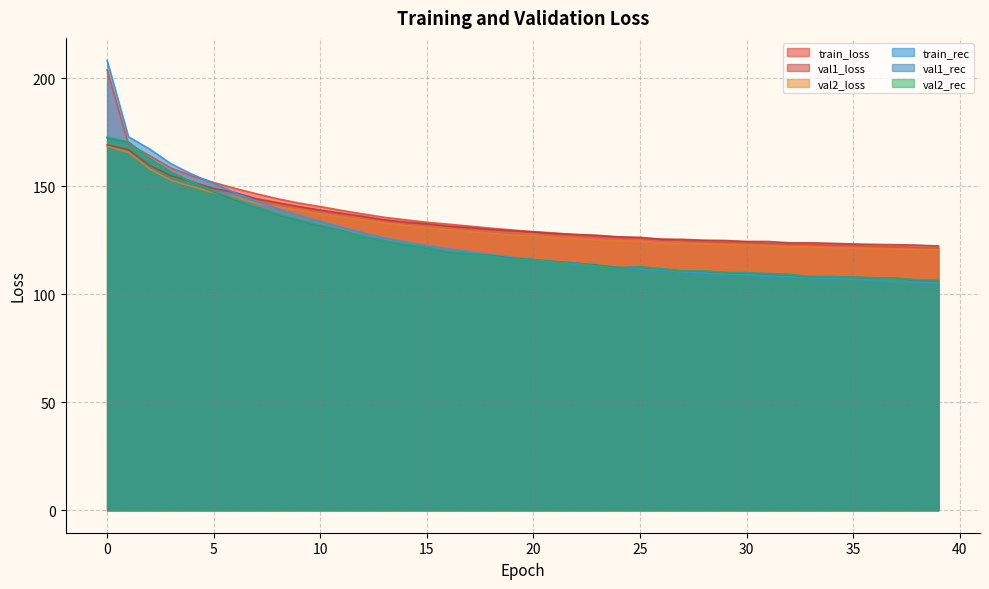

Where do val1_loss and val2_rec first cross each other?

3 and 4